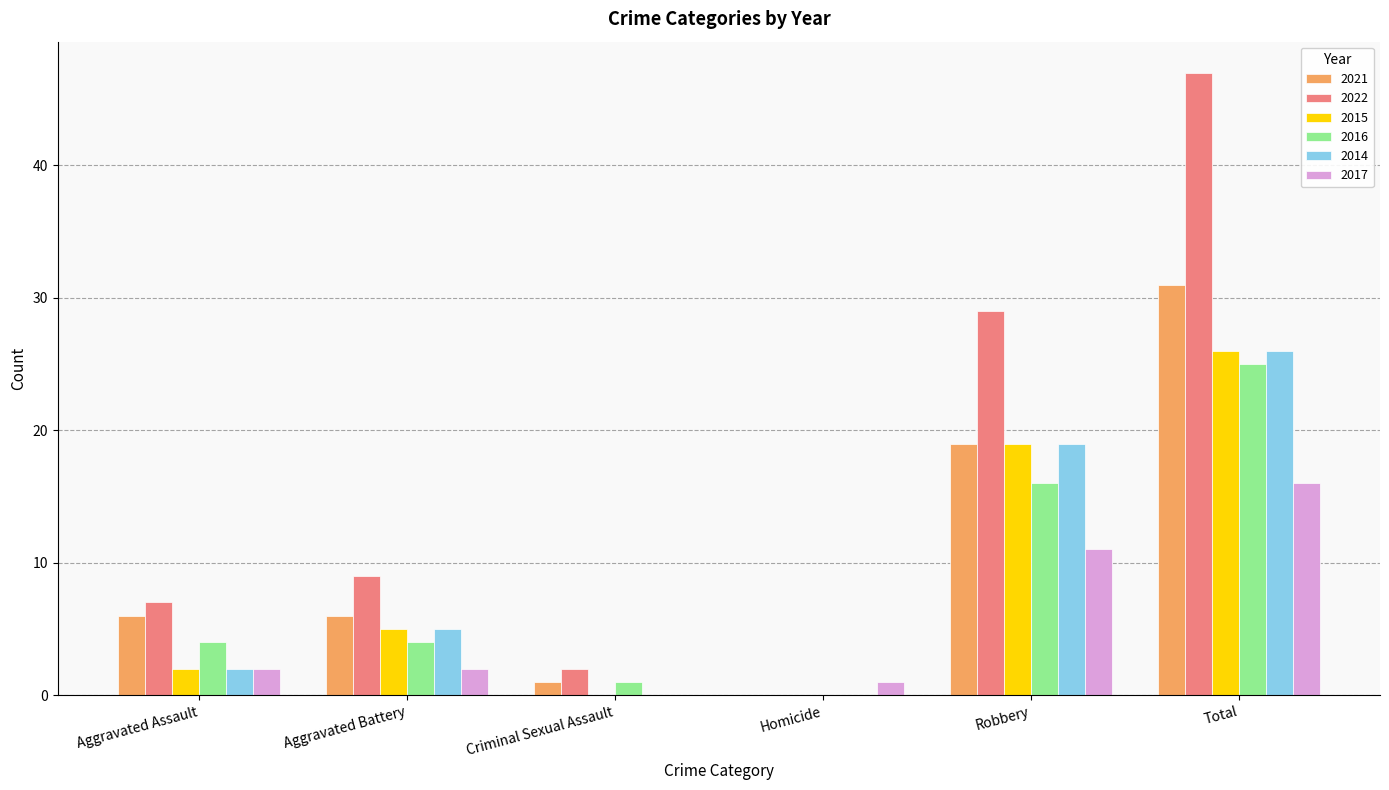

What is the sum of all 2017 values?

32